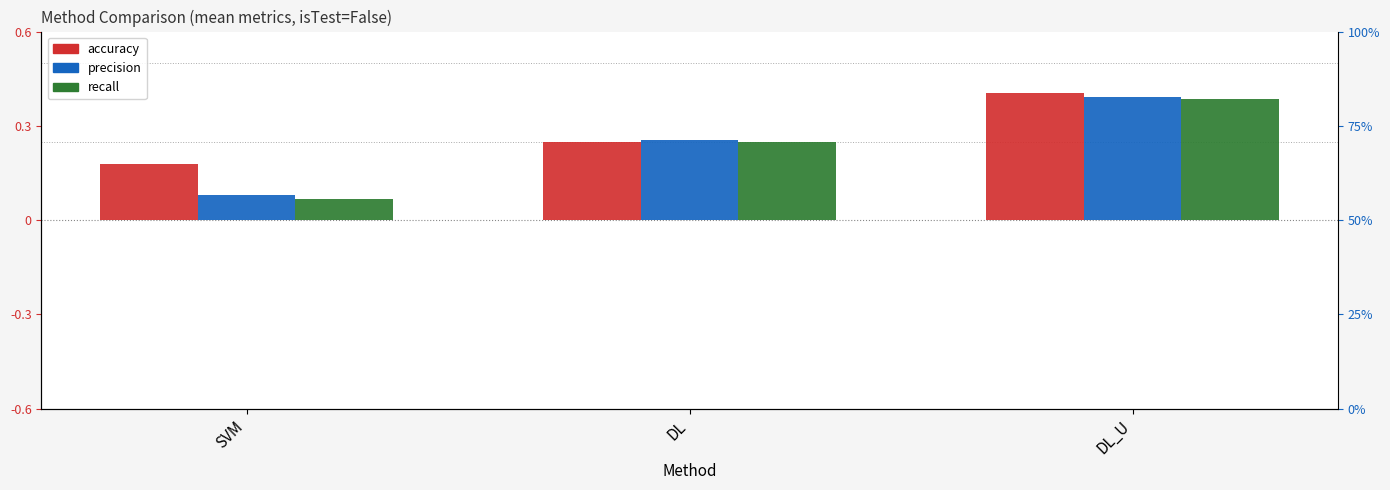

How many bars are there in total?

9